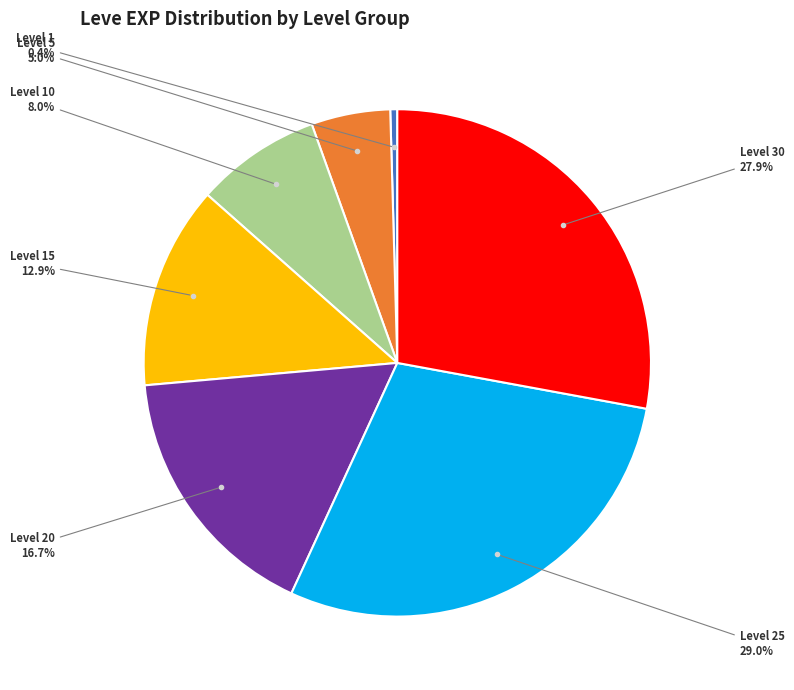

Is there any slice that represents more than half of the pie?

No